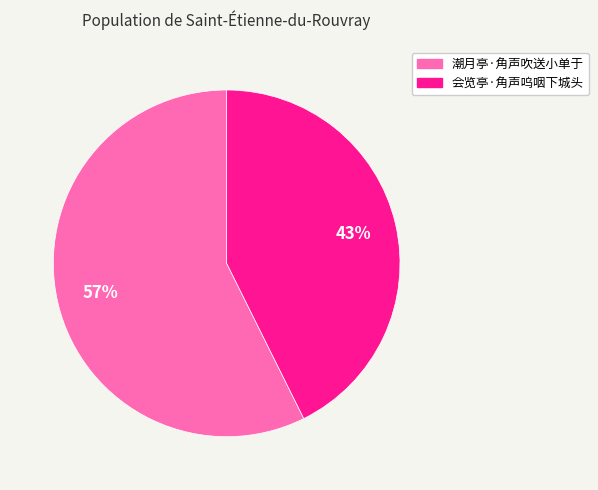

Is it true that 会览亭·角声呜咽下城头 is 43% of the pie?

True